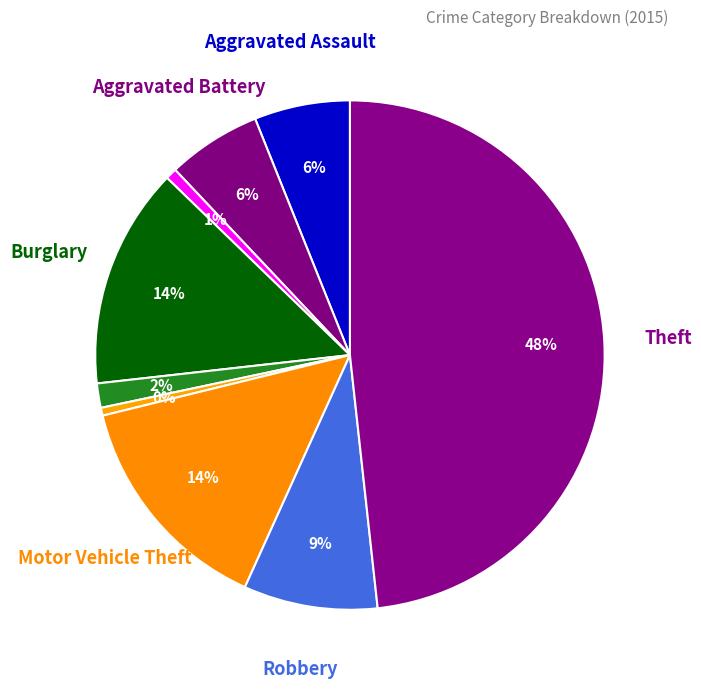

Which slice is the smallest?

Homicide